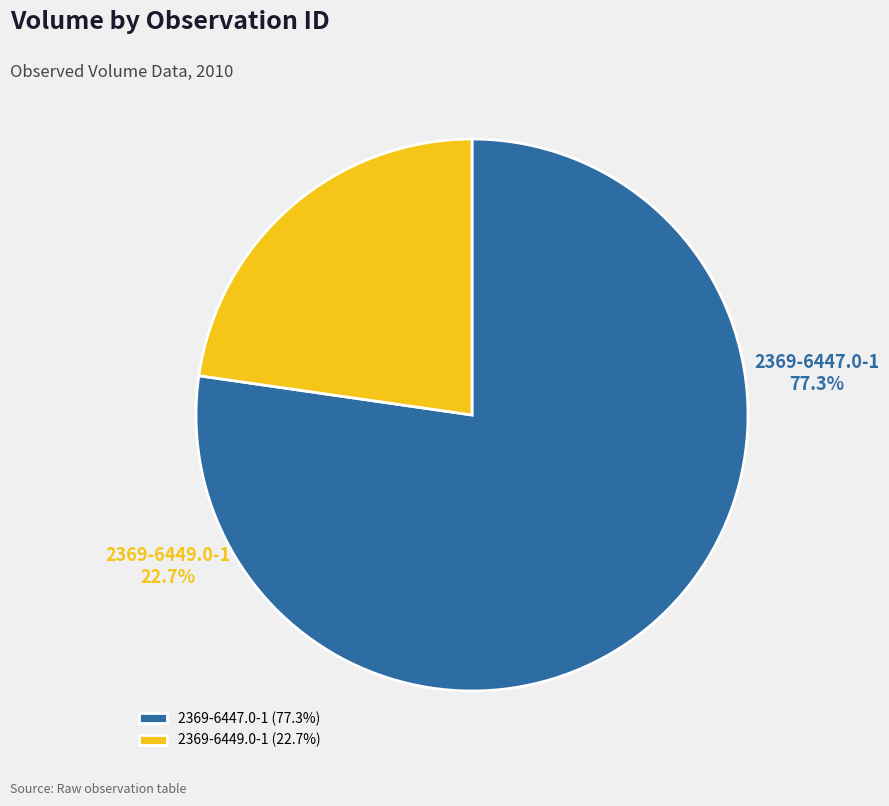

Approximately how many times larger is the value at 2369-6449.0-1 compared to 2369-6447.0-1?

0.3